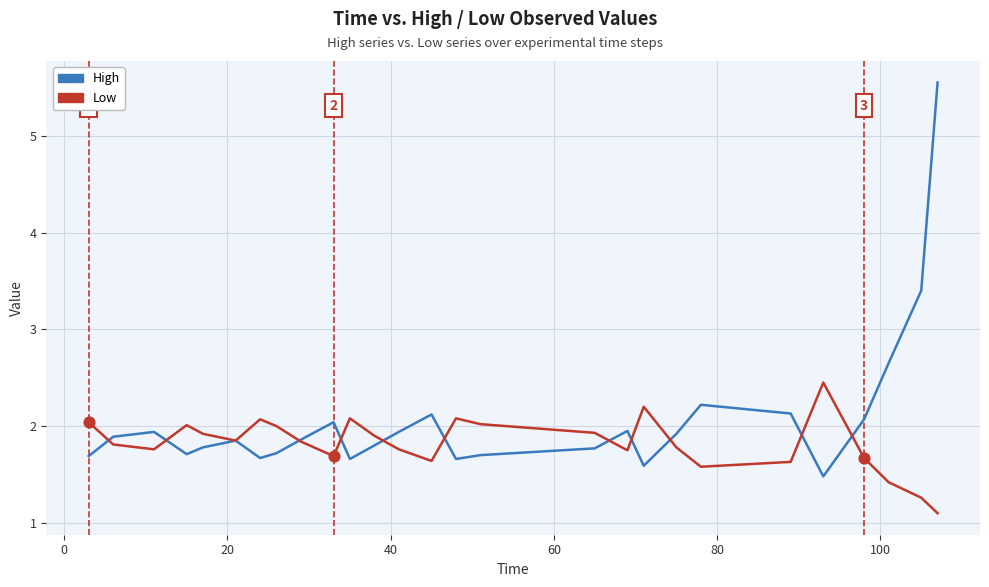

Which series has the largest total across all categories?

High